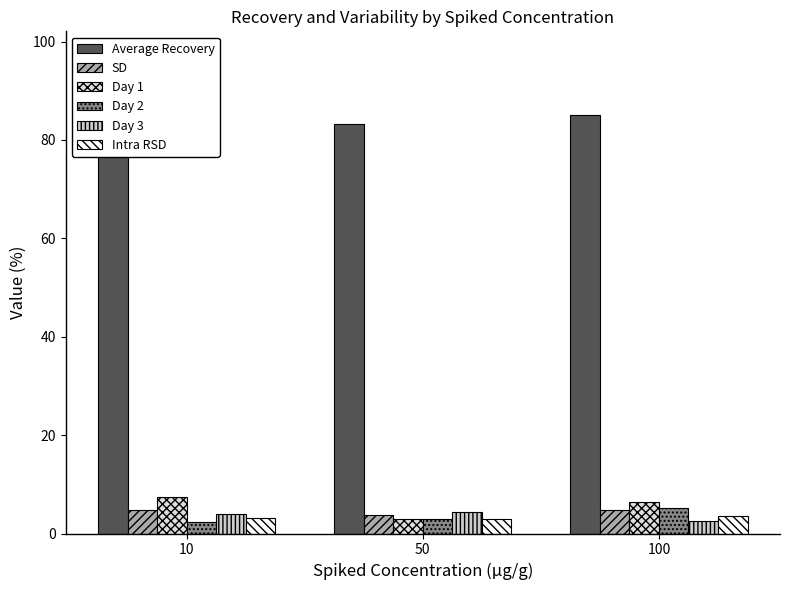

List the labels in order of SD value, smallest first.

50, 10, 100